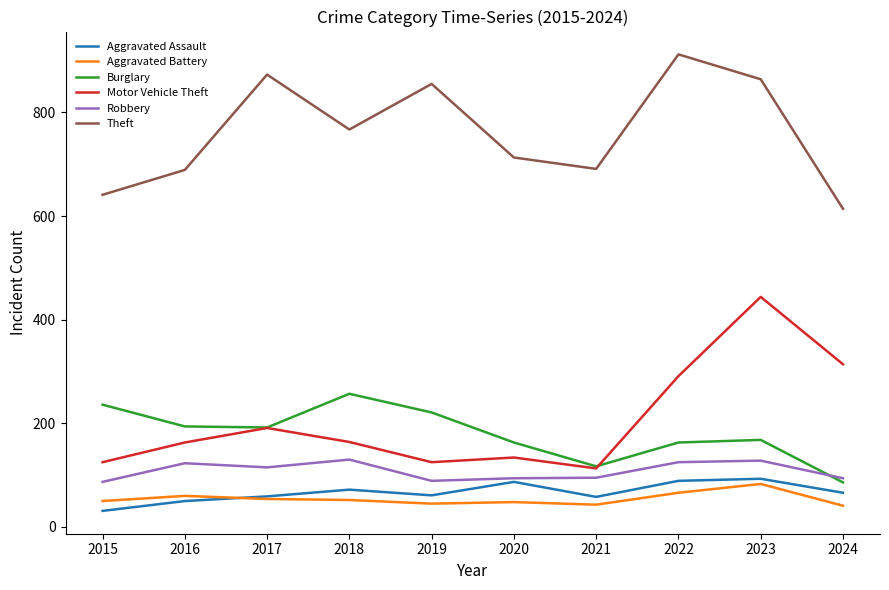

What is the average value of the Burglary series?

180